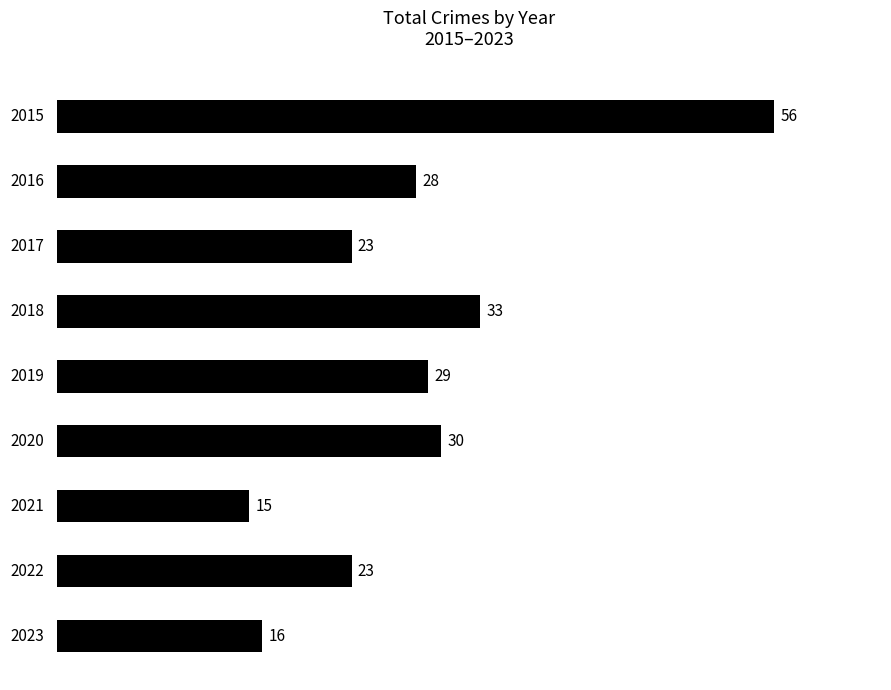

How many bars are there in total?

9